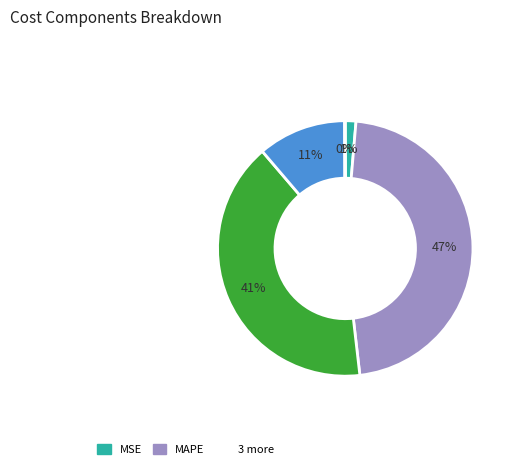

To the nearest percent, what is the difference between the largest and smallest slice percentages?

47%